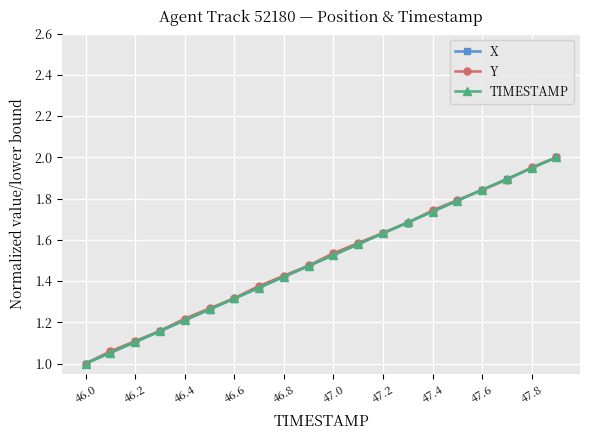

True or false: X has more than 1 points higher than both neighbors.

False